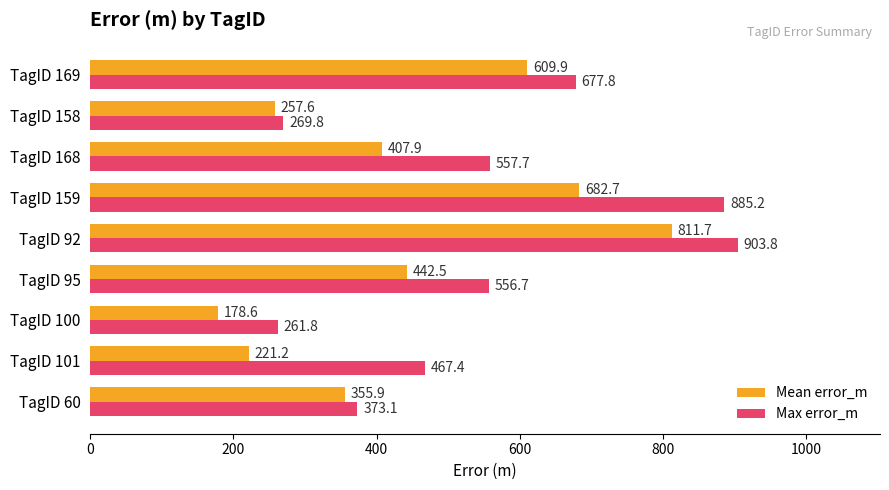

True or false: Max error_m has a value of 1145.9 at TagID 169.

False